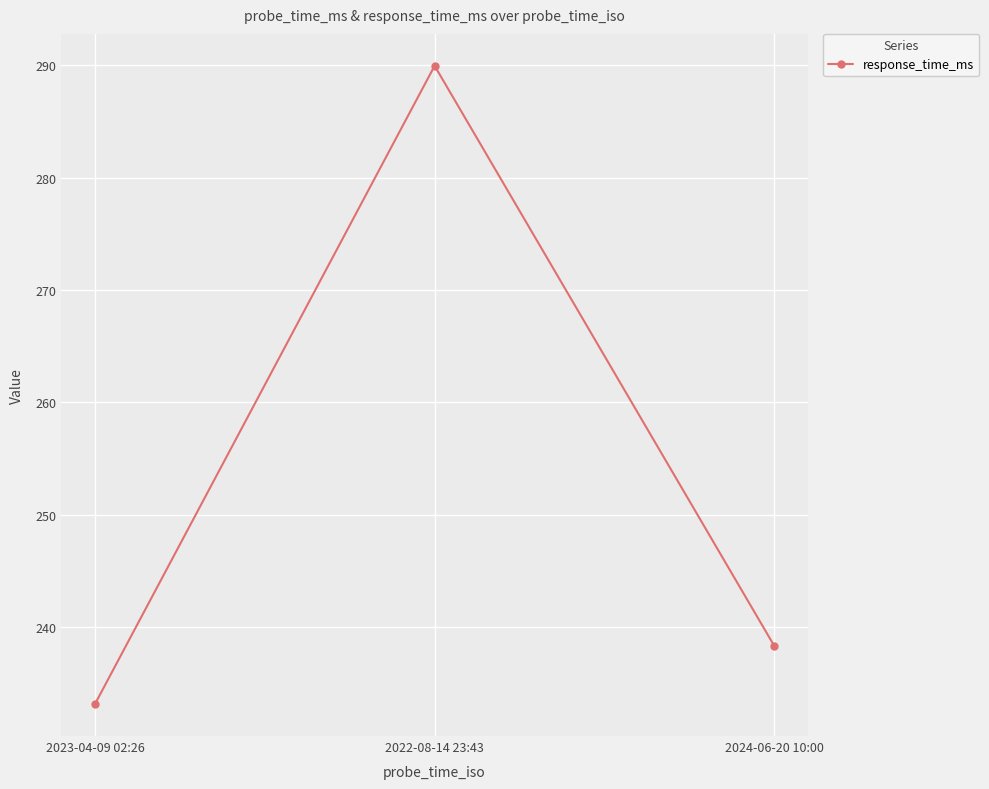

Approximately how many times larger is the value at 2023-04-09 02:26 compared to 2024-06-20 10:00?

1.0